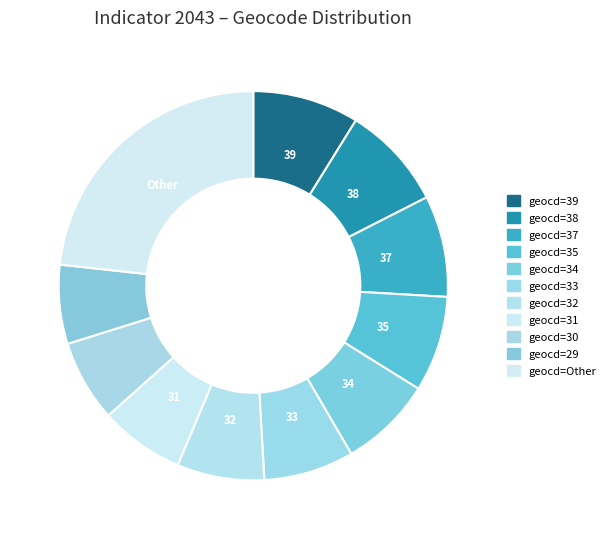

How many segments does this pie chart have?

11